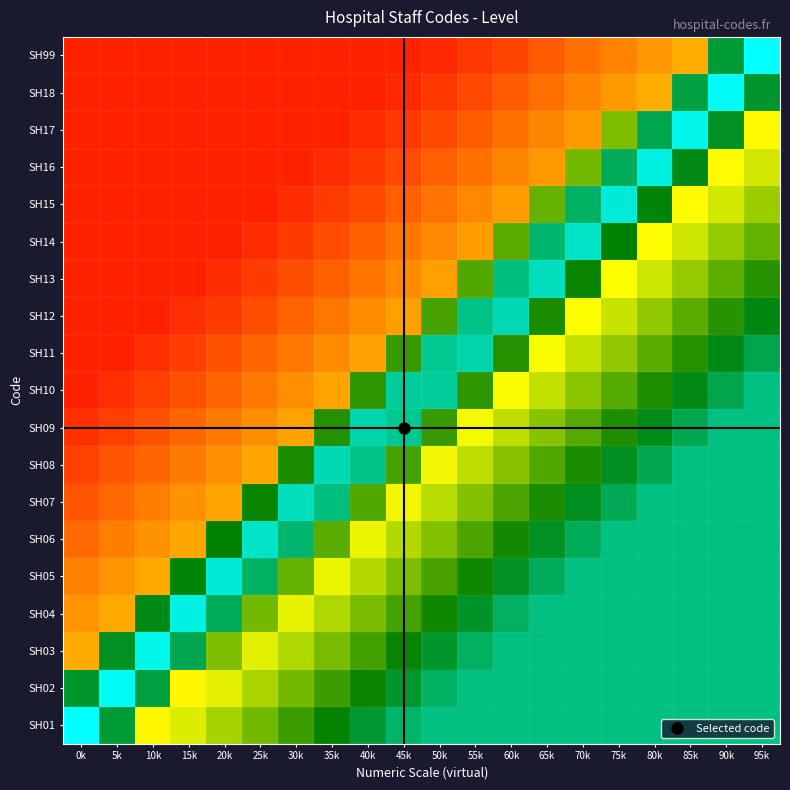

Which series has the largest range (max minus min)?

SH99